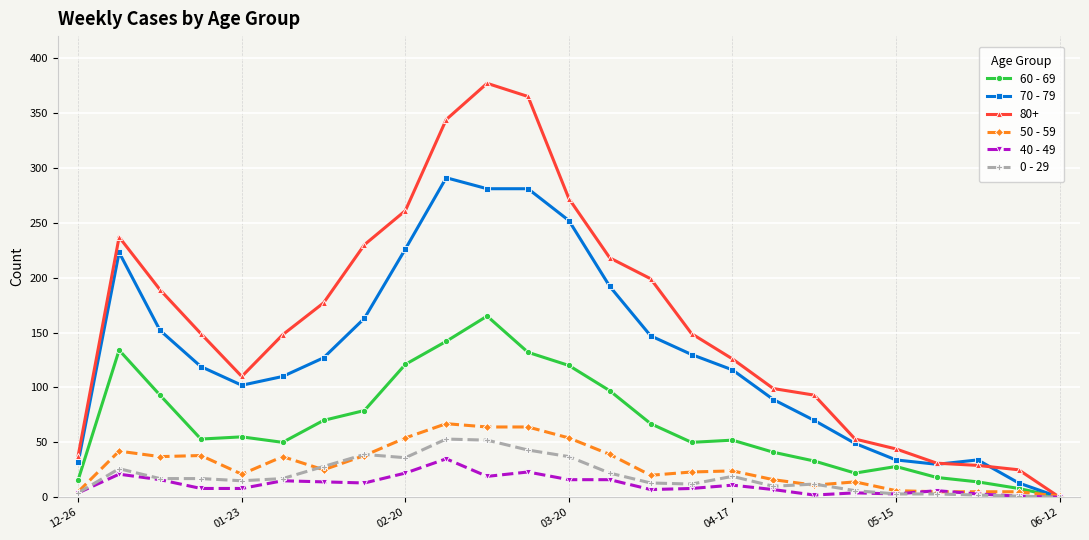

Which series has the widest spread of values?

80+